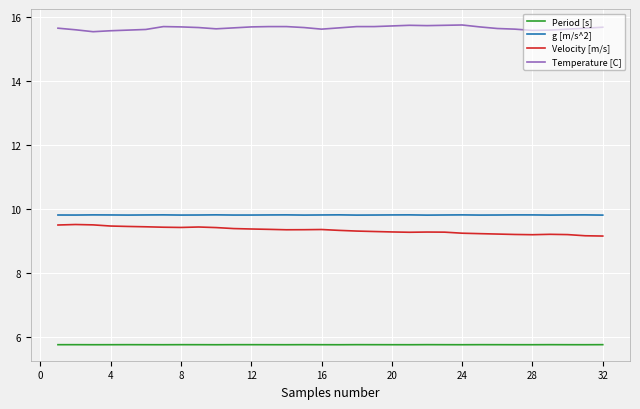

What is the greatest value displayed?

15.7